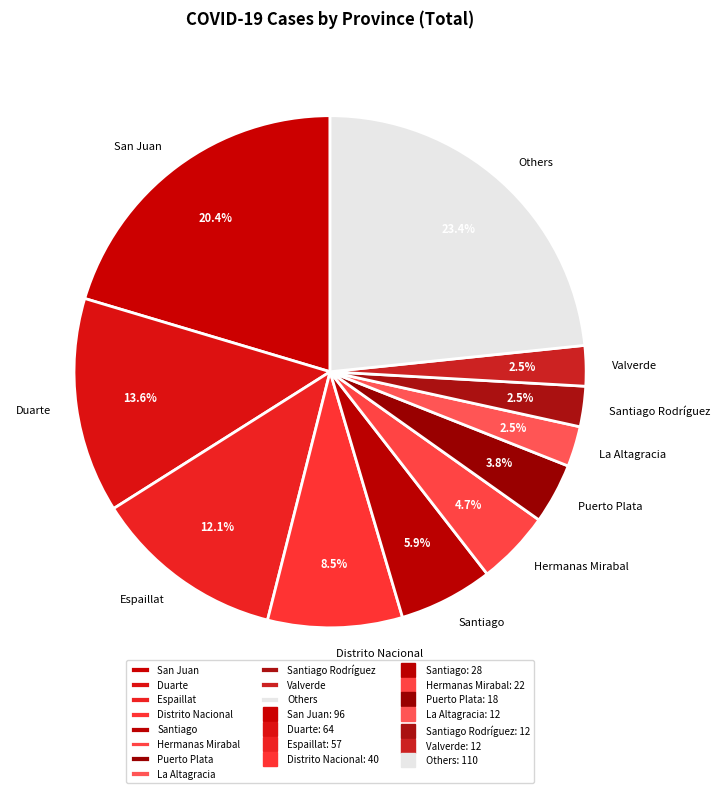

How many slices are in this pie chart?

11